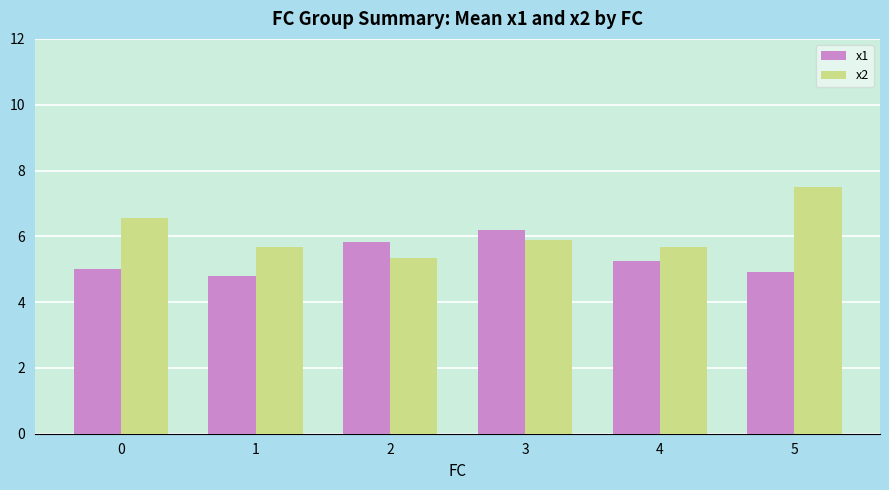

What is the value of the x1 bar at the 5th from the left?

5.3